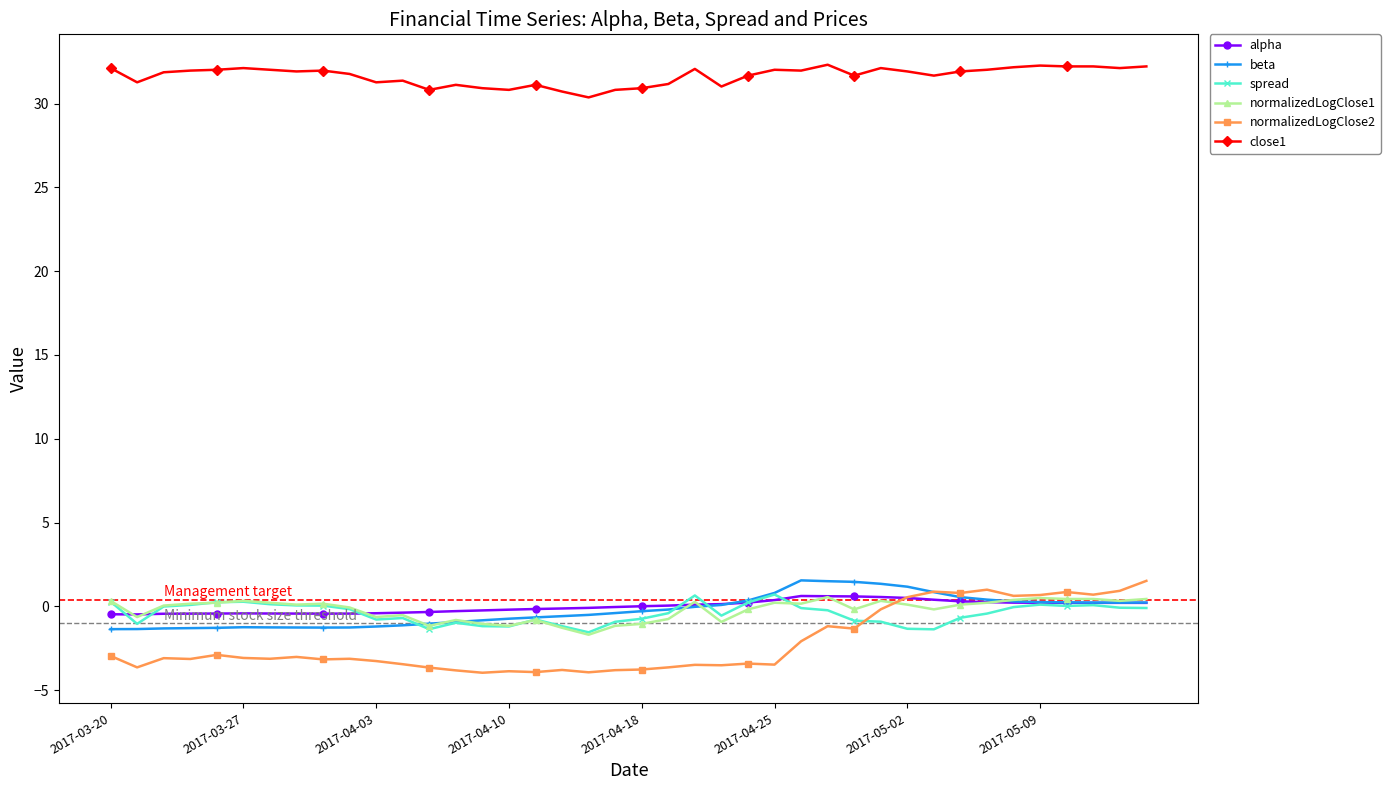

How many categories are shown in the chart?

40